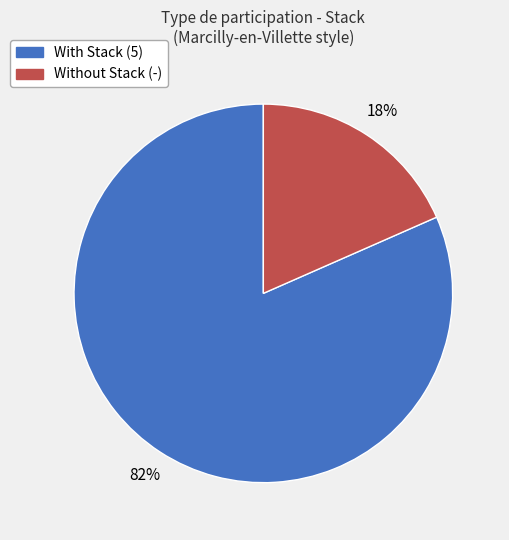

Does any single category account for the majority?

Yes